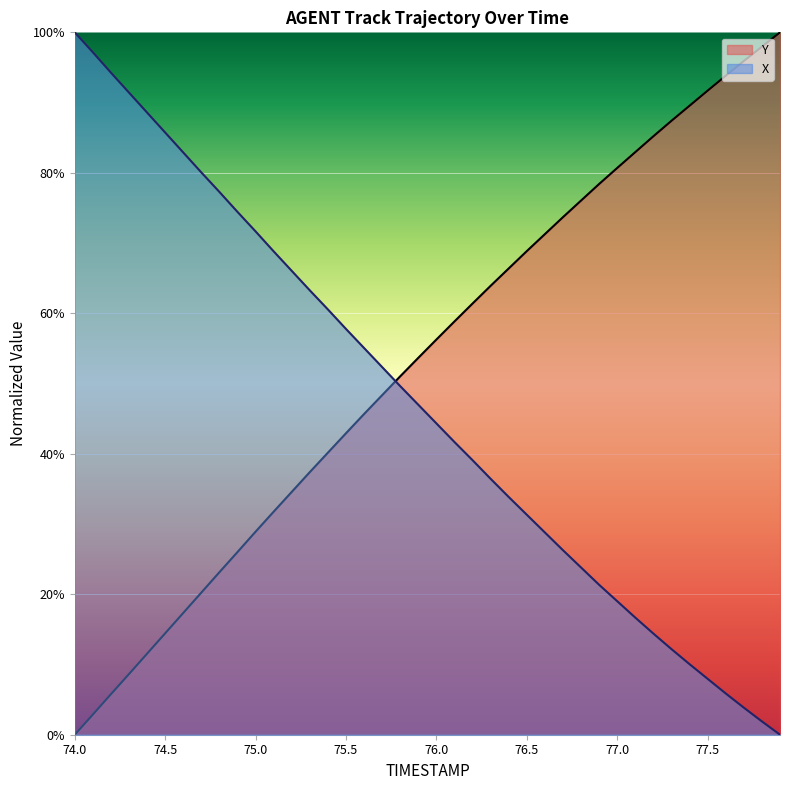

What is the difference between the maximum and second lowest values in the X series?

1.0